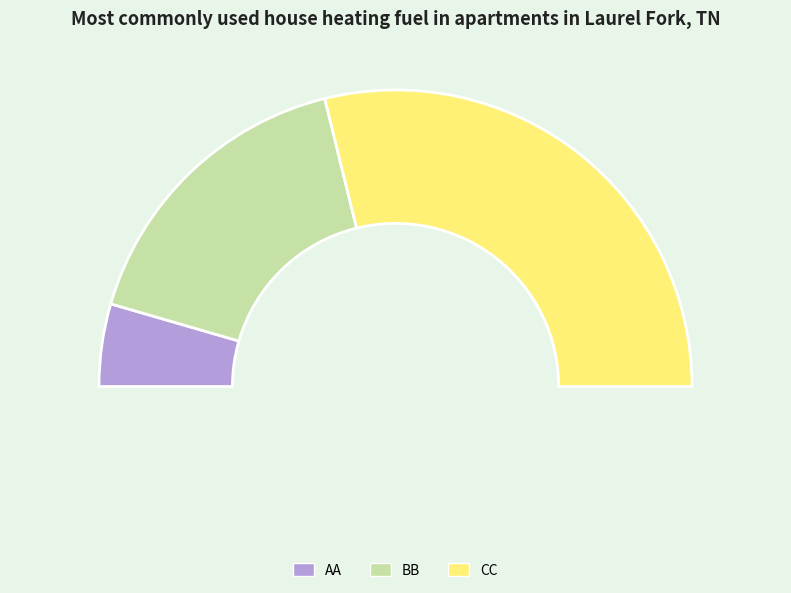

Count the number of slices in the pie.

3